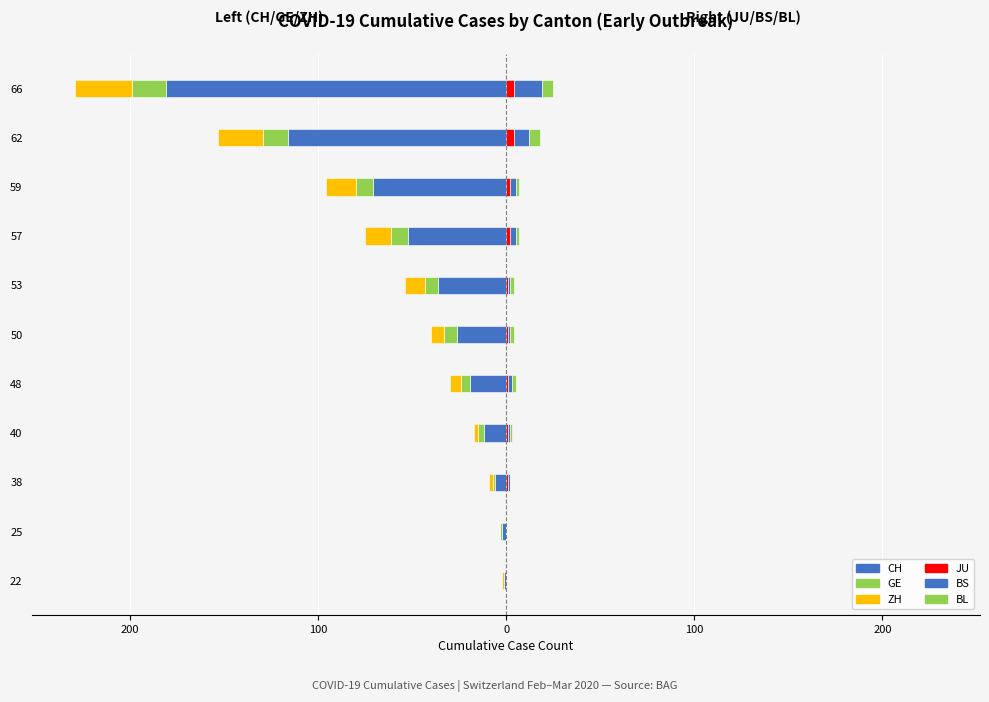

At how many categories does at least one series exceed -22?

11